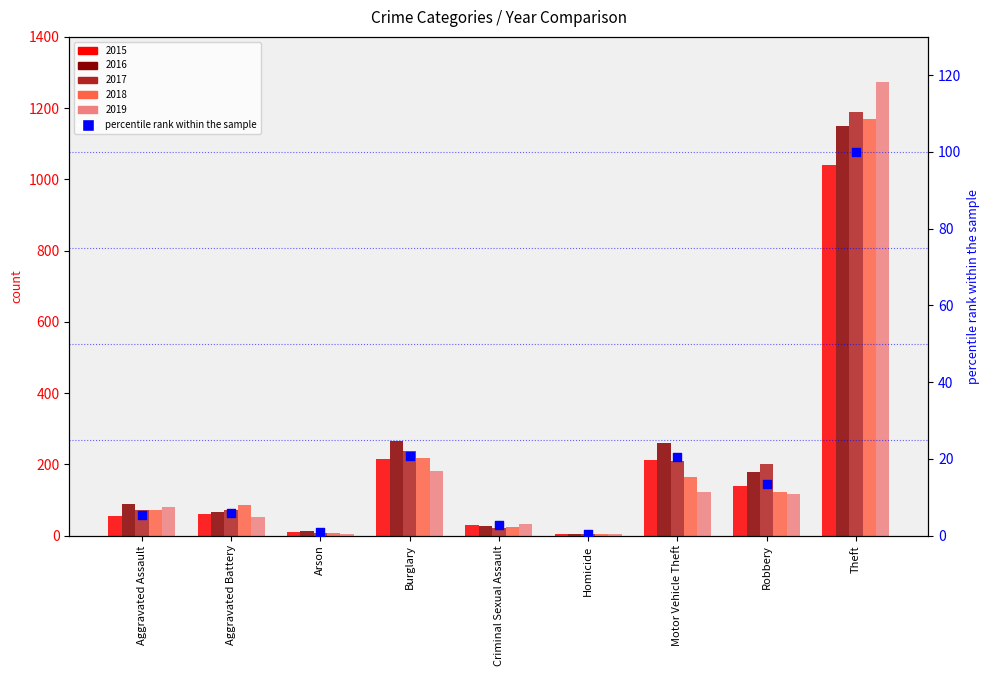

Between Motor Vehicle Theft and Arson, which is larger?

Motor Vehicle Theft